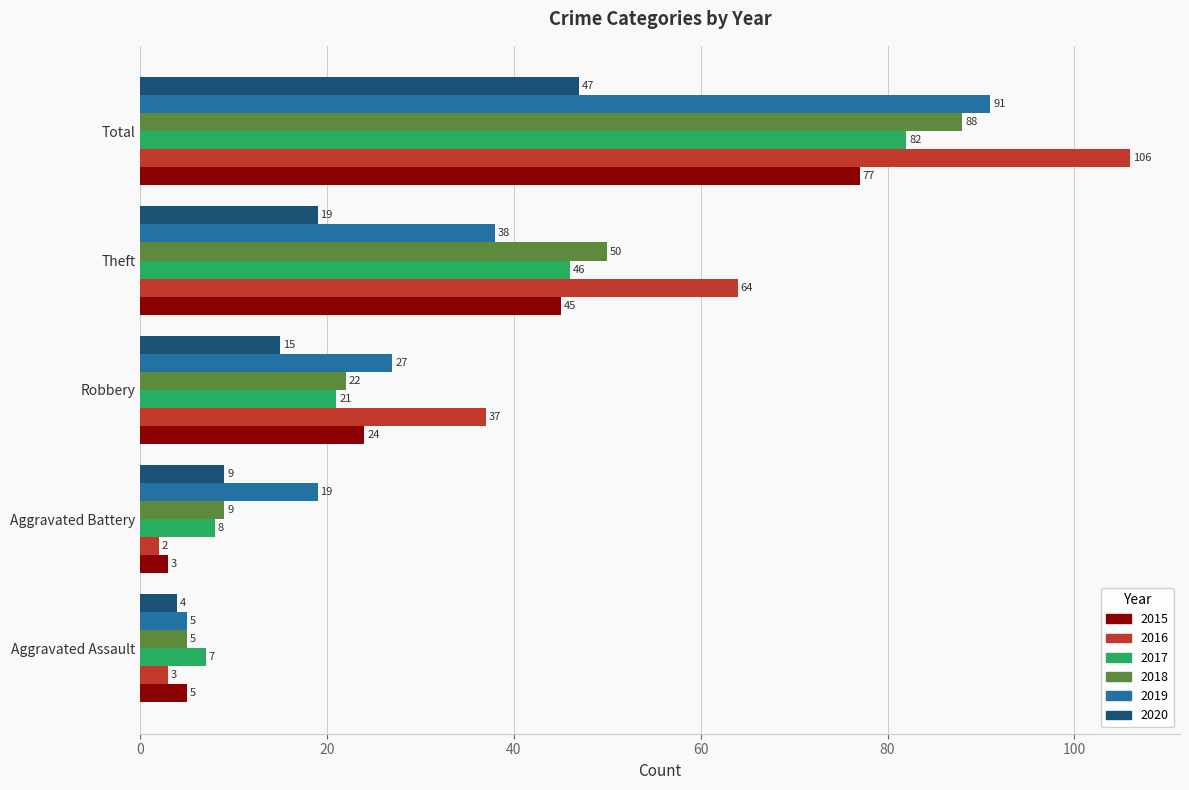

Rank the series by their maximum value, from lowest to highest.

2020, 2015, 2017, 2018, 2019, 2016